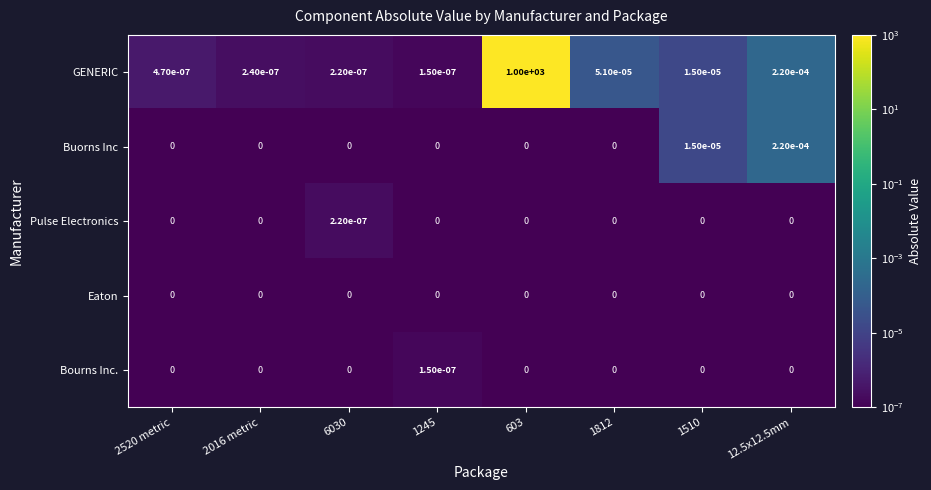

Is the value of GENERIC at 1812 greater than the value of Buorns Inc at 2520 metric?

Yes